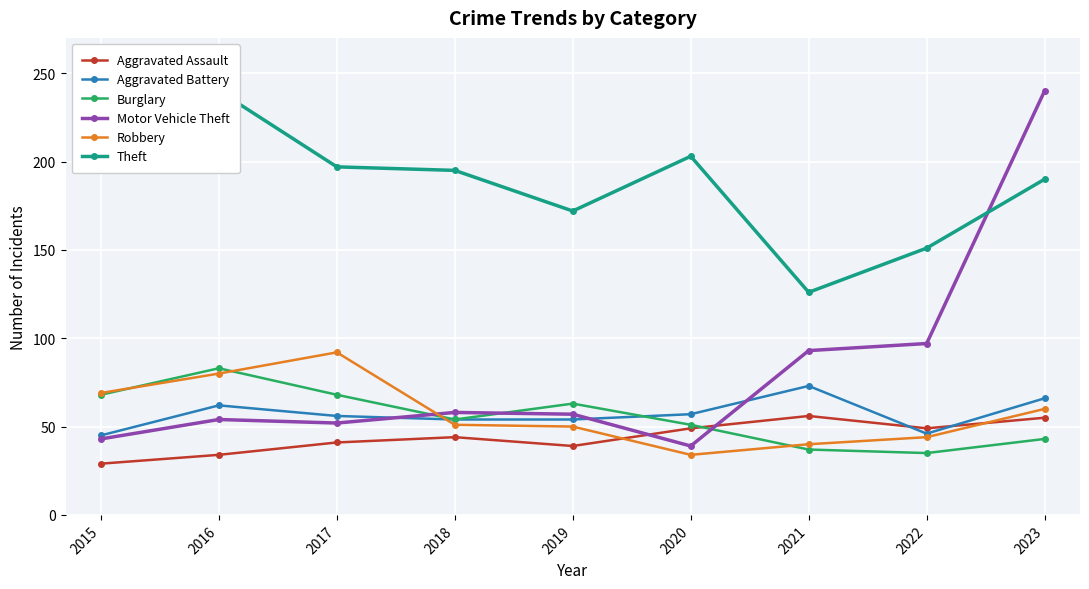

What is the difference between the Theft values at 2019 and 2016?

68